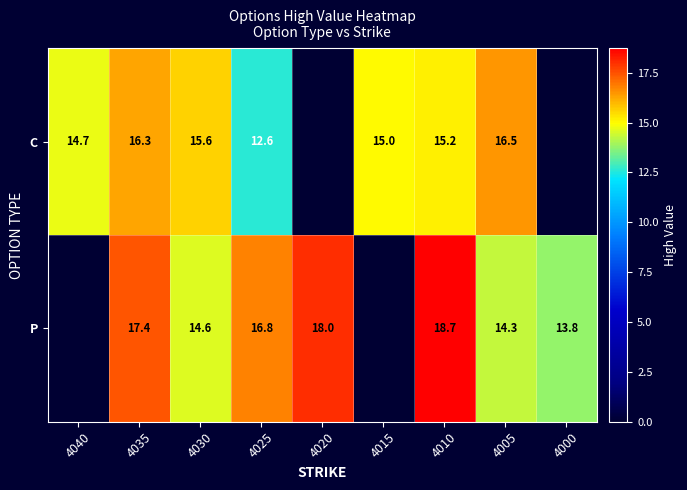

Rank the series at 4025 from lowest to highest value.

C, P